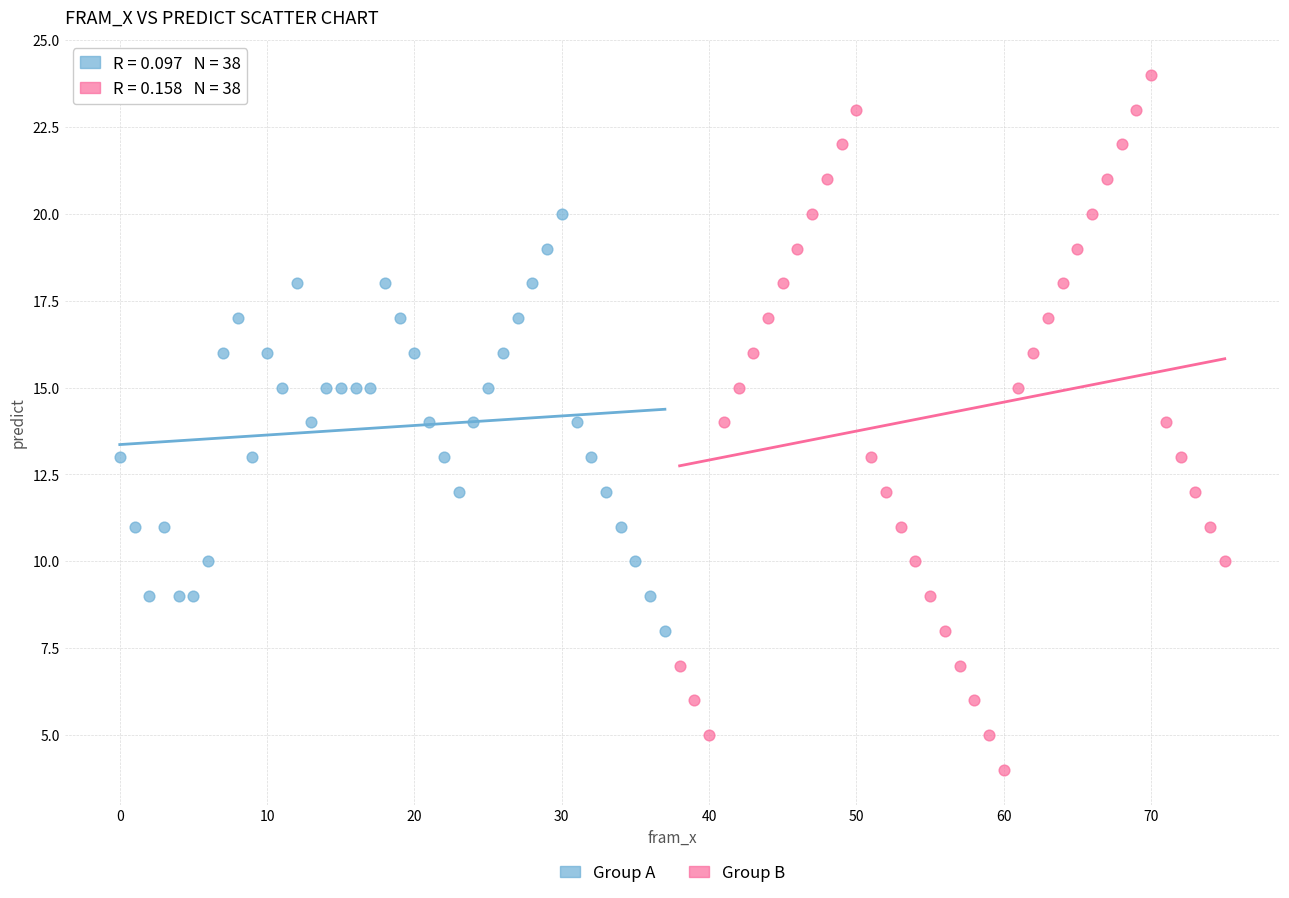

Which series contains the lowest Y value?

Group B